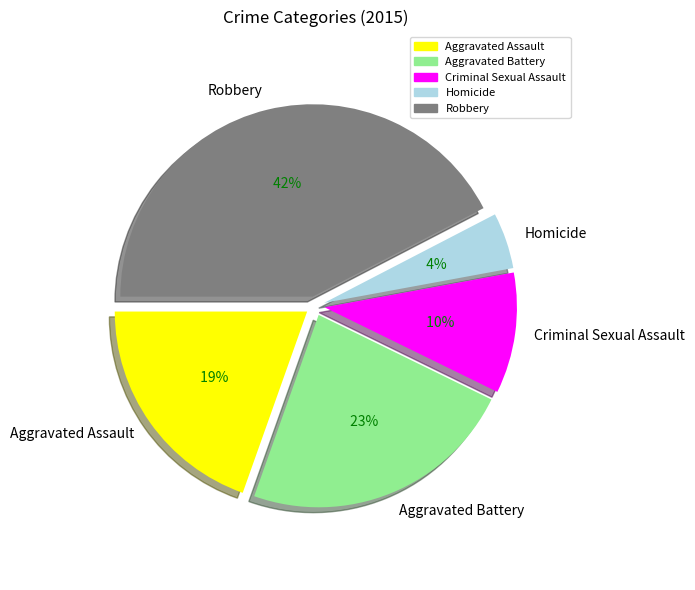

Rank the categories by value from lowest to highest.

Homicide, Criminal Sexual Assault, Aggravated Assault, Aggravated Battery, Robbery